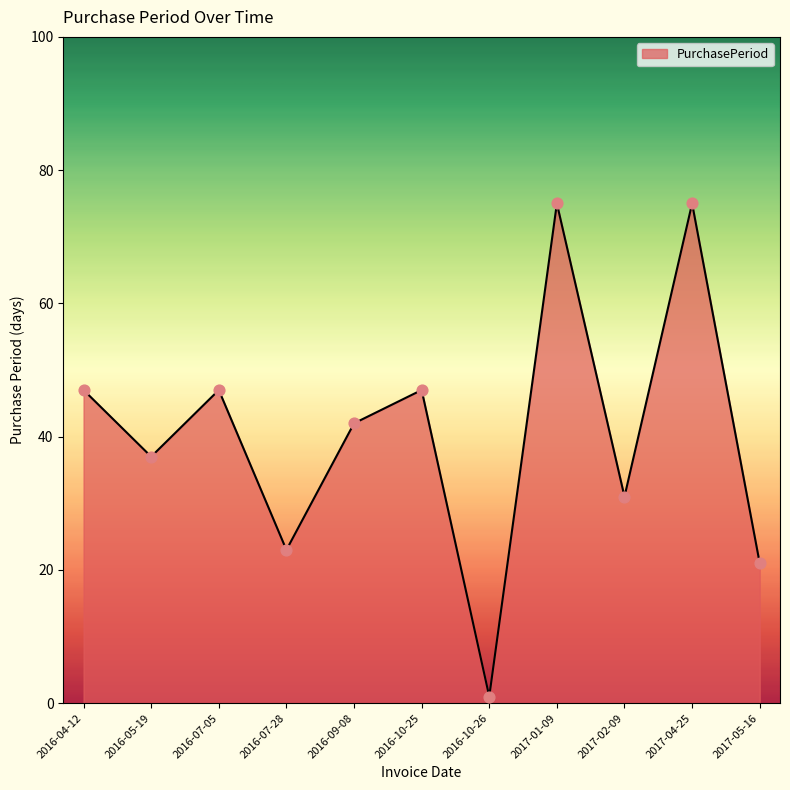

What is the change in value from 2016-10-26 to 2017-01-09?

+74